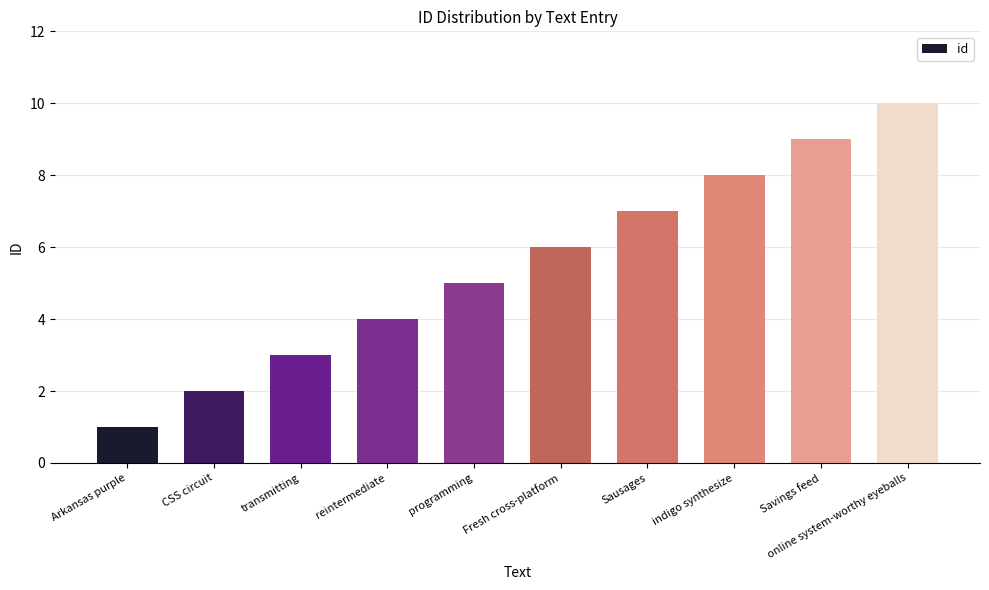

Which label corresponds to the smallest value in the chart?

Arkansas purple